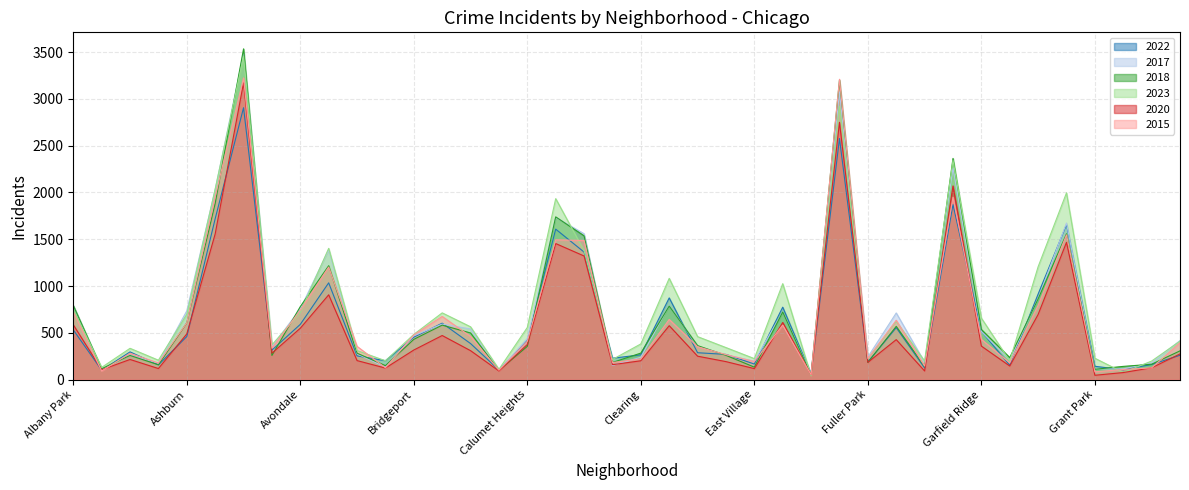

Reading right to left, extract all data points from this chart.

2022: 260	161	105	142	1656	914	153	516	1871	124	555	189	2577	61	774	166	269	287	873	265	228	1363	1608	418	102	385	603	453	202	253	1034	590	315	2906	1719	460	157	296	101	531
2017: 417	179	114	115	1673	865	207	513	2262	185	712	242	3074	62	721	197	263	357	790	239	151	1559	1733	440	98	541	593	469	134	275	1386	757	351	3486	2032	735	175	261	109	788
2018: 307	164	141	110	1558	862	235	536	2364	140	569	183	3202	49	722	133	259	363	786	283	183	1537	1739	355	99	498	582	430	149	282	1217	780	258	3535	1882	606	158	258	116	792
2023: 411	198	76	228	1996	1206	199	657	2342	198	621	219	2922	40	1025	224	342	459	1082	381	215	1378	1934	557	110	564	713	483	201	310	1403	719	371	3453	2036	698	207	334	130	749
2020: 274	126	75	46	1467	696	145	358	2070	92	427	184	2750	53	610	117	192	250	576	201	159	1321	1454	375	92	309	471	316	123	203	906	549	282	3172	1557	488	118	215	105	586
2015: 394	125	108	83	1547	792	179	430	1950	144	634	225	3210	51	582	193	267	351	643	221	182	1486	1494	410	100	461	675	478	126	355	1203	742	335	3225	1954	607	177	281	92	724